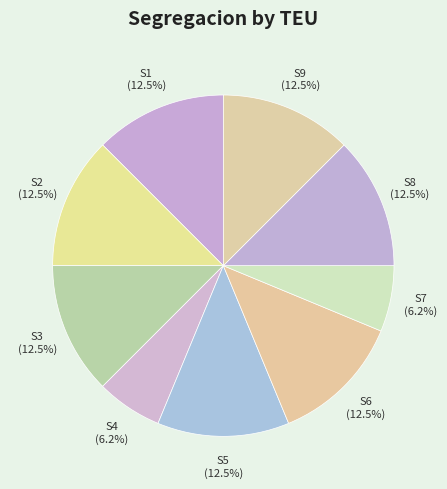

What is the total percentage of S5 and S9?

25.0%